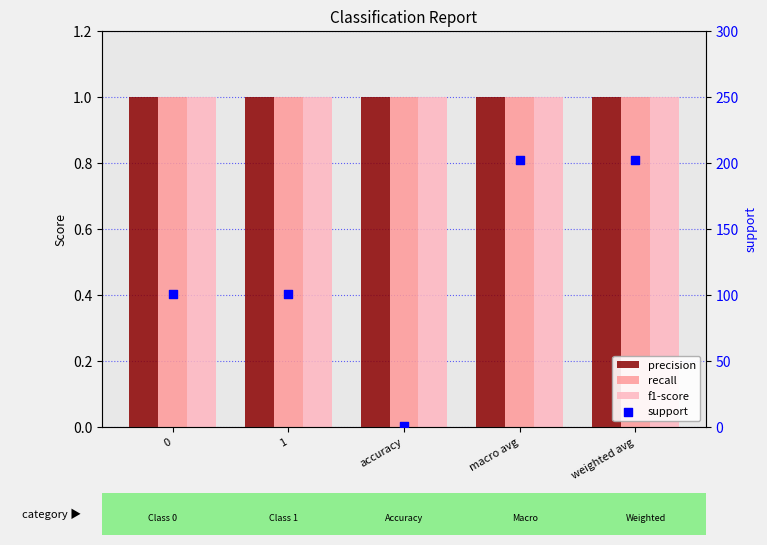

Is the value of f1-score at 0 greater than the value of support at weighted avg?

No